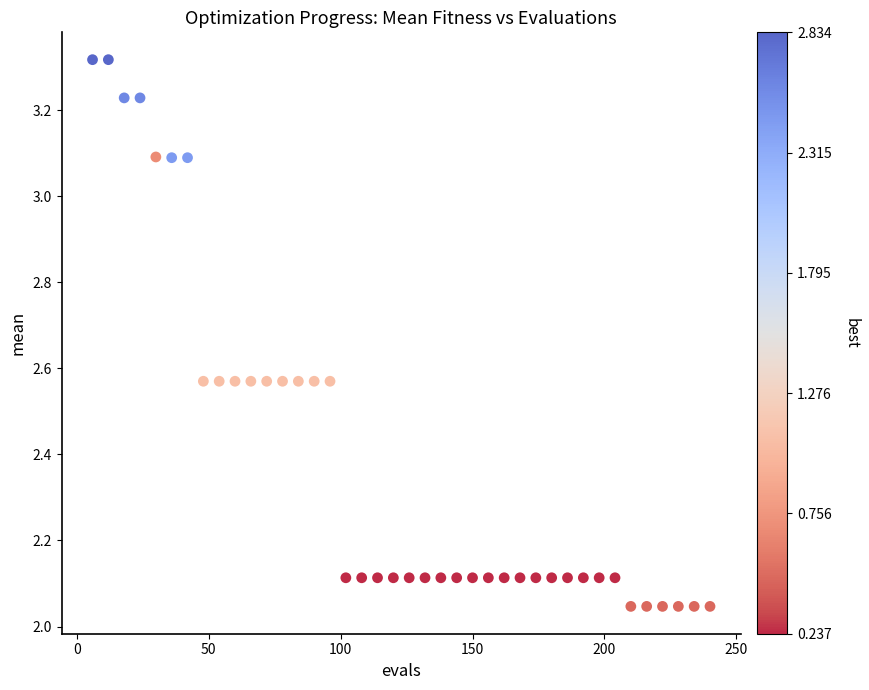

What is the range of Y values (max minus min)?

1.3